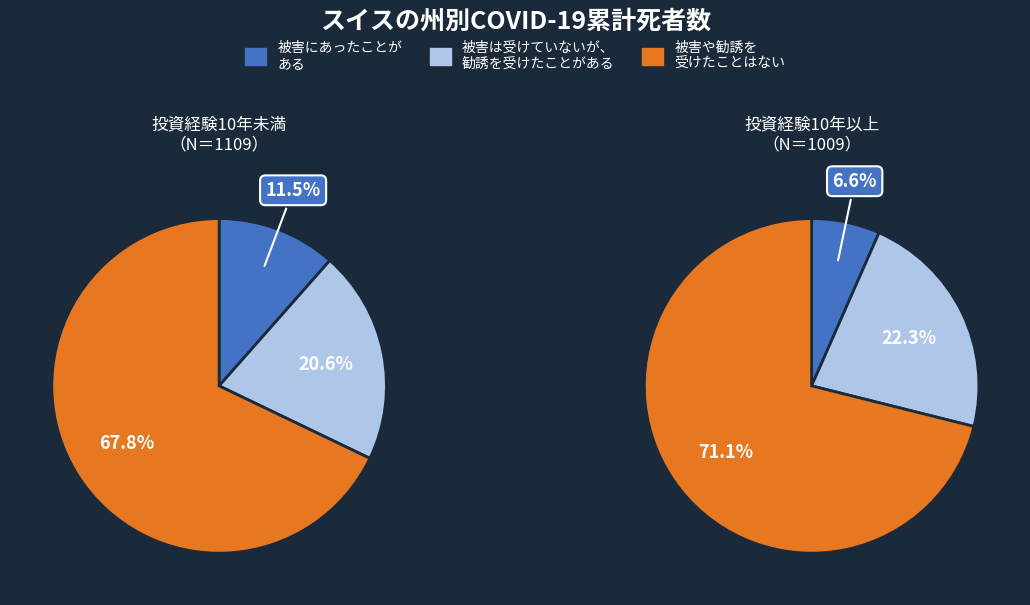

Does 1 account for over 50% of the chart?

No